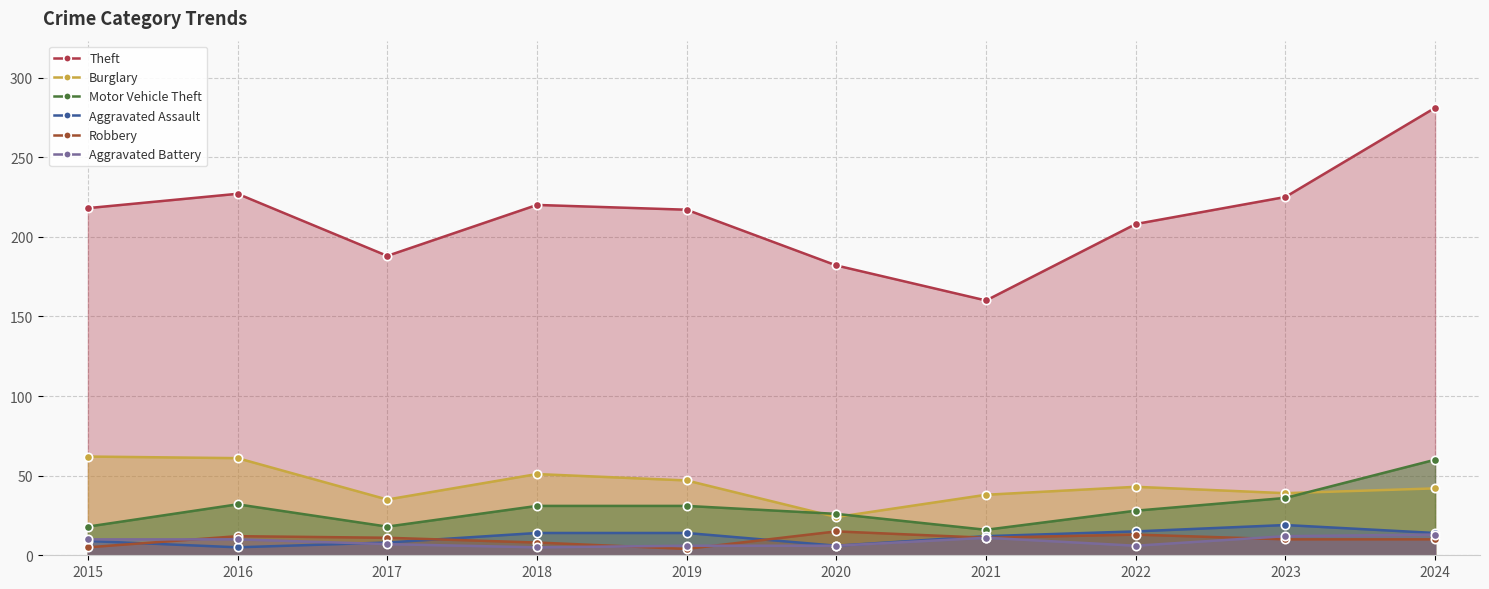

Reading left to right, what are all the values shown in this chart?

Theft: 2015=218	2016=227	2017=188	2018=220	2019=217	2020=182	2021=160	2022=208	2023=225	2024=281
Burglary: 2015=62	2016=61	2017=35	2018=51	2019=47	2020=24	2021=38	2022=43	2023=39	2024=42
Motor Vehicle Theft: 2015=18	2016=32	2017=18	2018=31	2019=31	2020=26	2021=16	2022=28	2023=36	2024=60
Aggravated Assault: 2015=9	2016=5	2017=8	2018=14	2019=14	2020=6	2021=12	2022=15	2023=19	2024=14
Robbery: 2015=5	2016=12	2017=11	2018=8	2019=4	2020=15	2021=11	2022=13	2023=10	2024=10
Aggravated Battery: 2015=10	2016=10	2017=7	2018=5	2019=6	2020=6	2021=11	2022=6	2023=12	2024=13